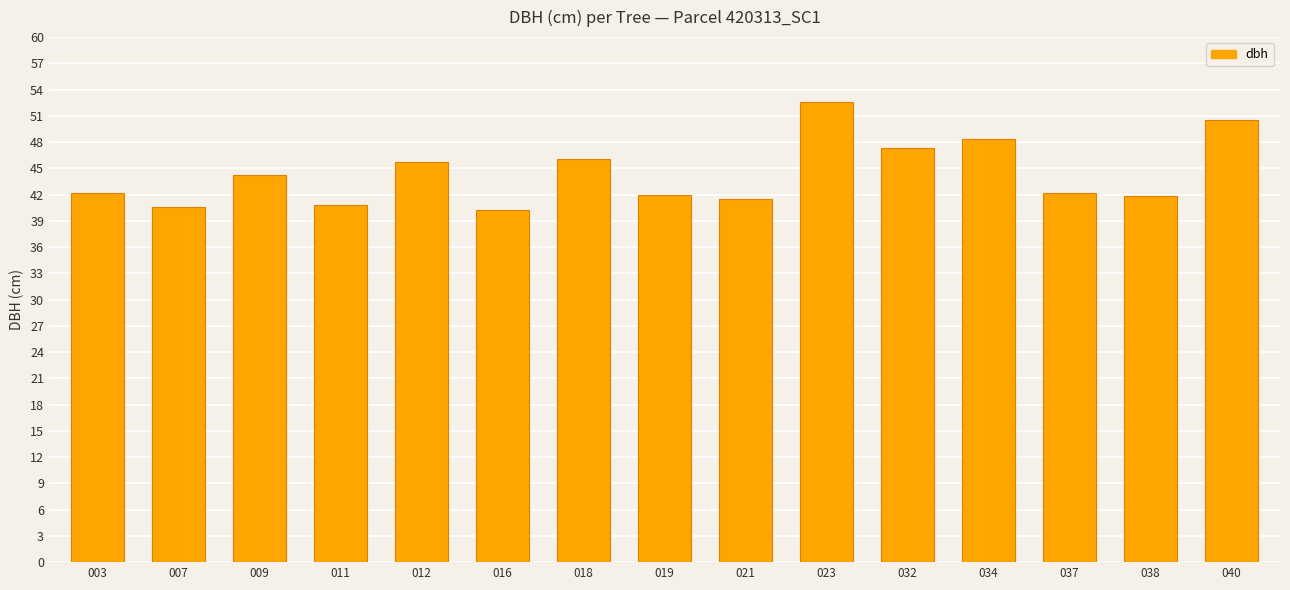

How many bars are there in total?

15